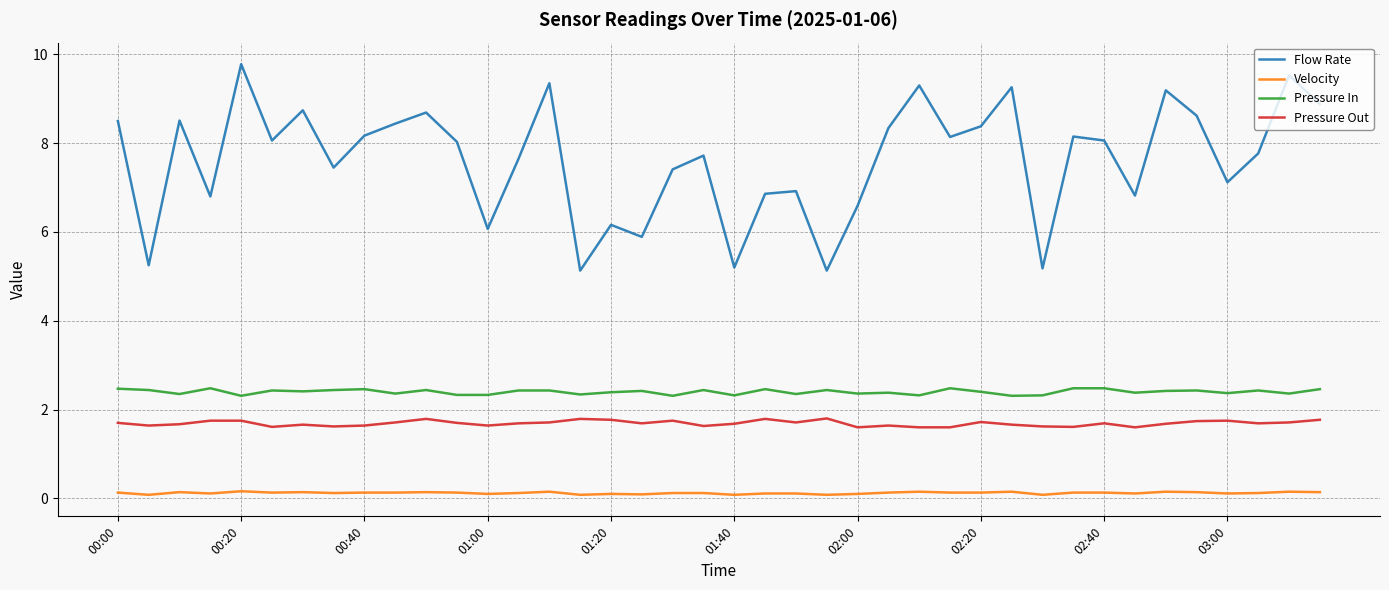

What is the maximum value shown in the chart?

9.8